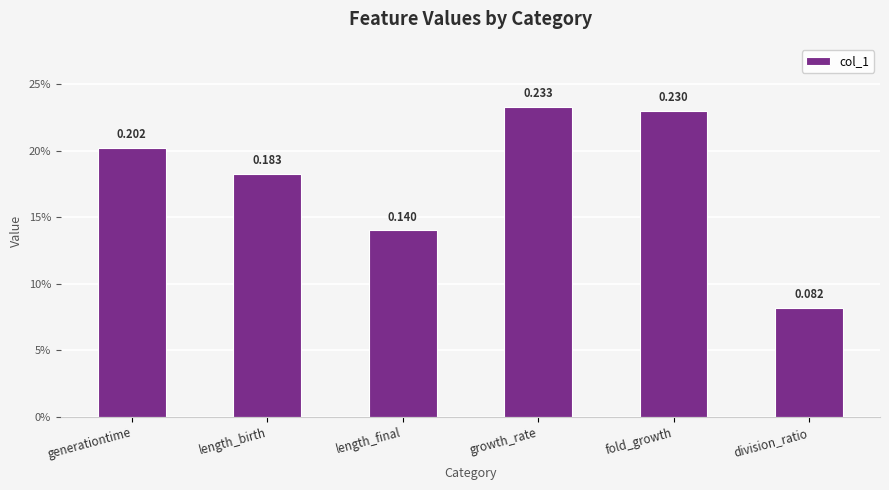

What is the greatest value displayed?

0.2